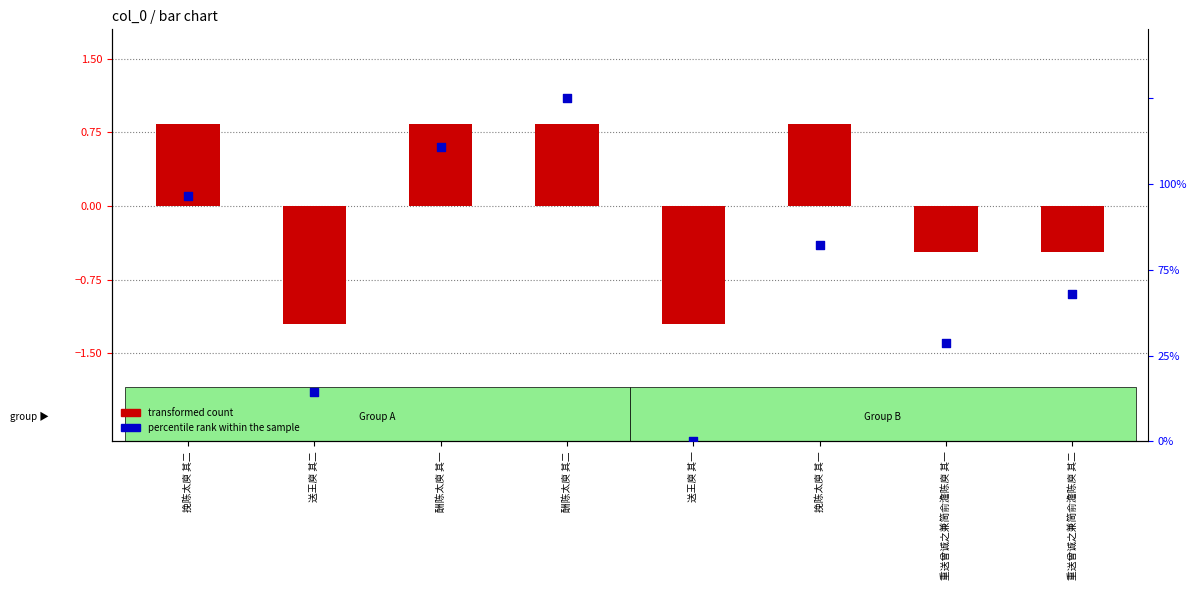

At how many categories does at least one series exceed 21?

6